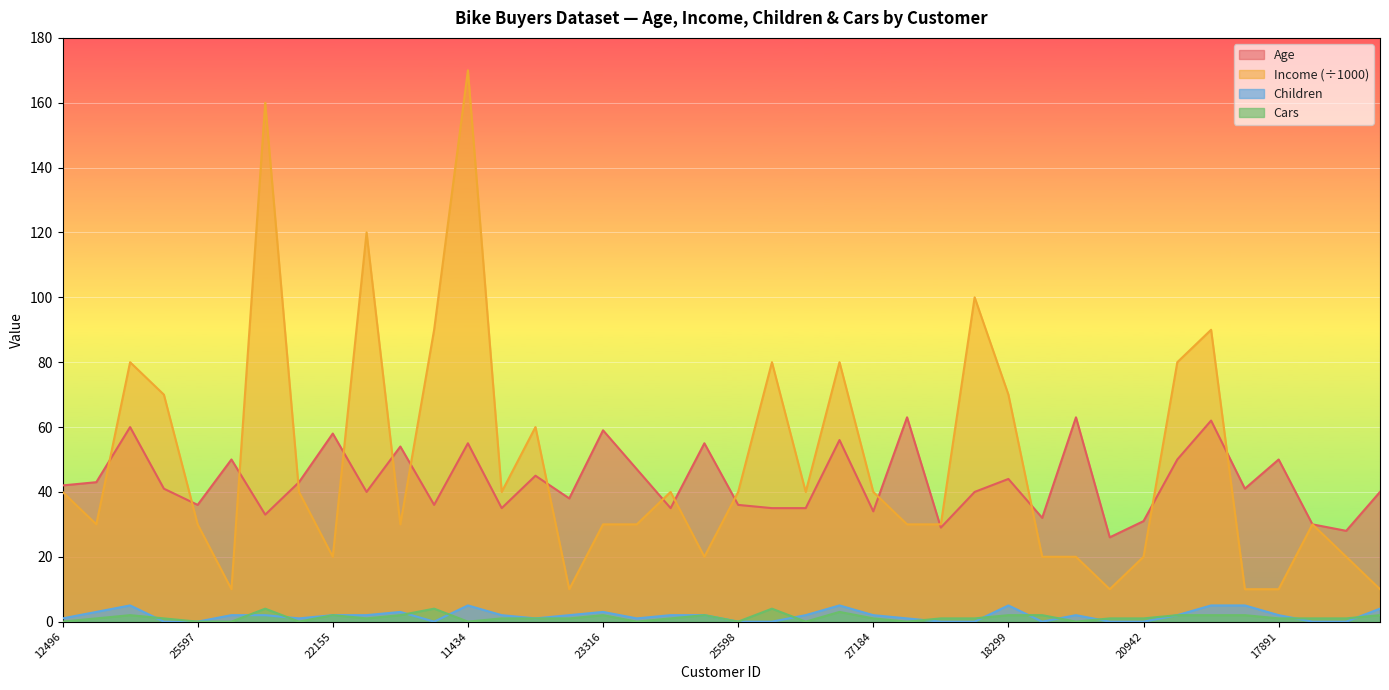

How many data points does each series have?

40